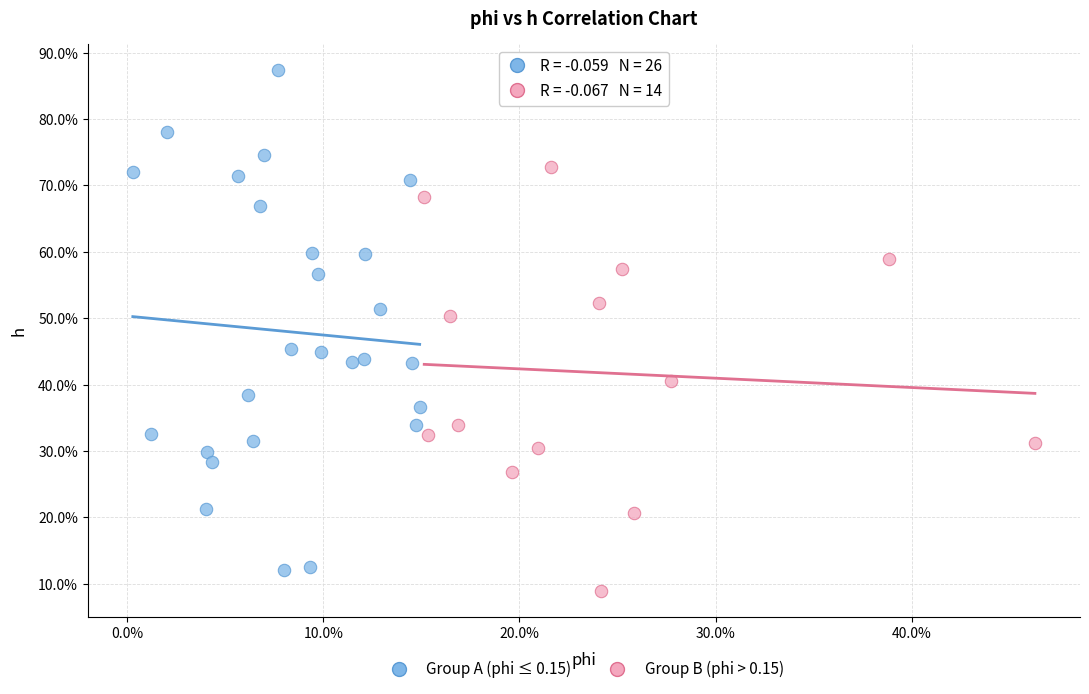

What are all the series names shown in the legend?

Group A (phi ≤ 0.15), Group B (phi > 0.15)